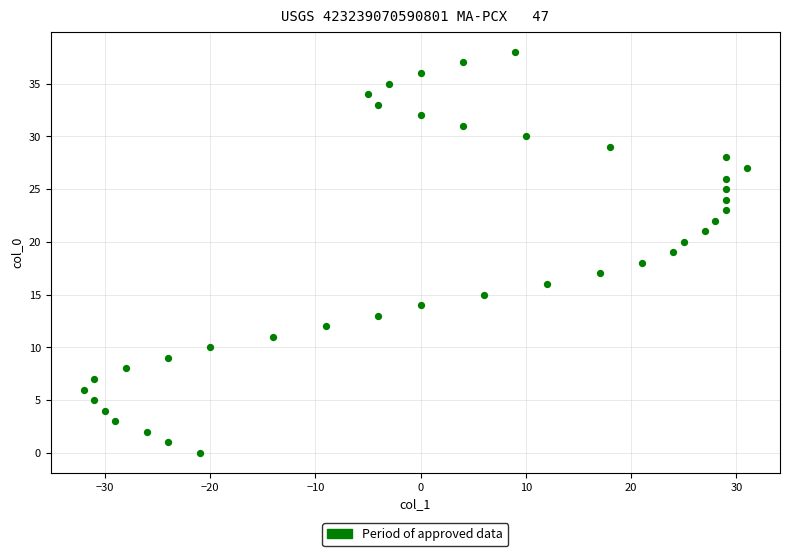

What is the range of X values (max minus min)?

63